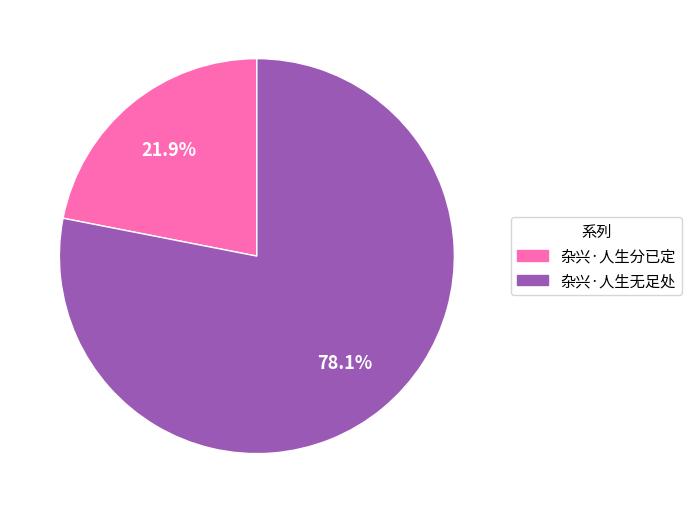

Which category has the biggest portion of the pie?

杂兴·人生无足处